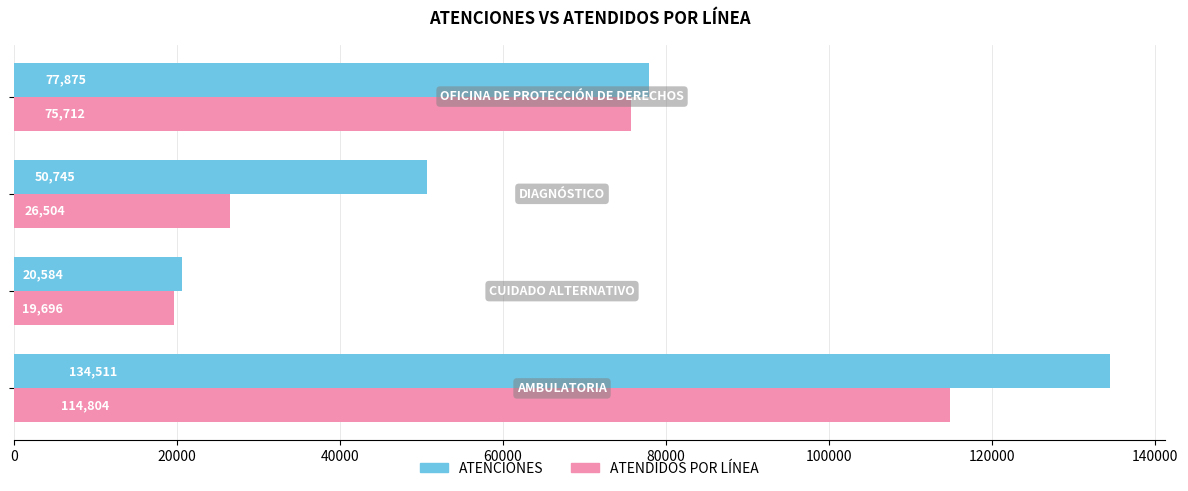

Which series has the largest total across all categories?

ATENCIONES